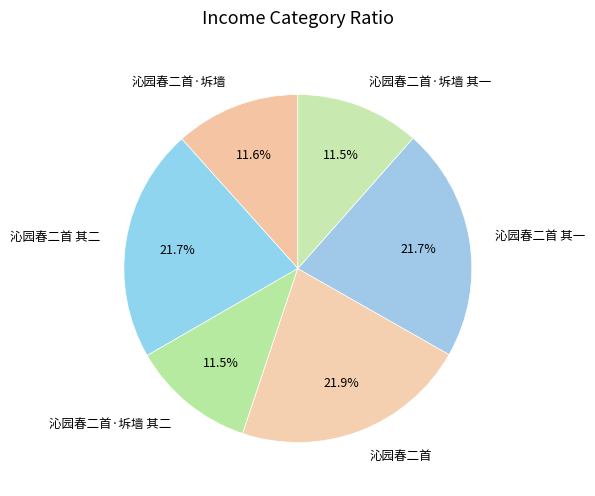

To the nearest percent, what is the average slice percentage?

17%